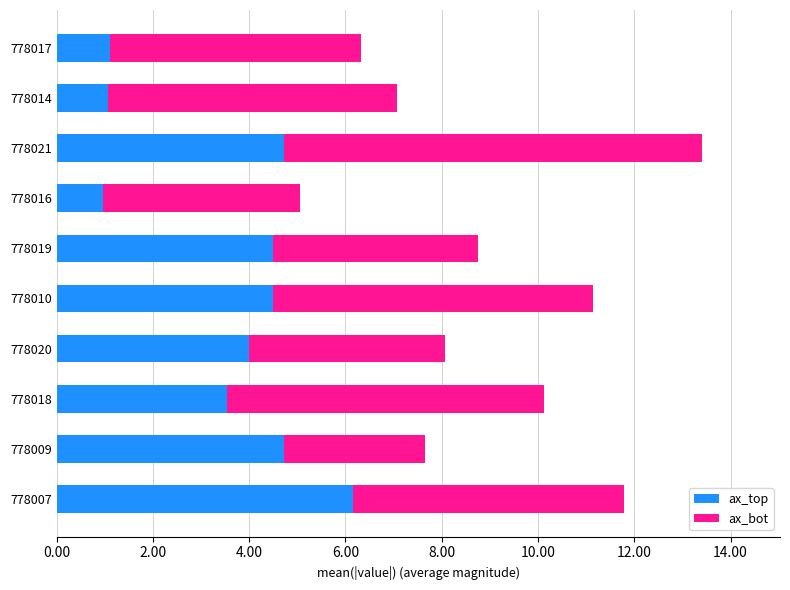

True or false: ax_top has a value of 1.2 at 778009.

False